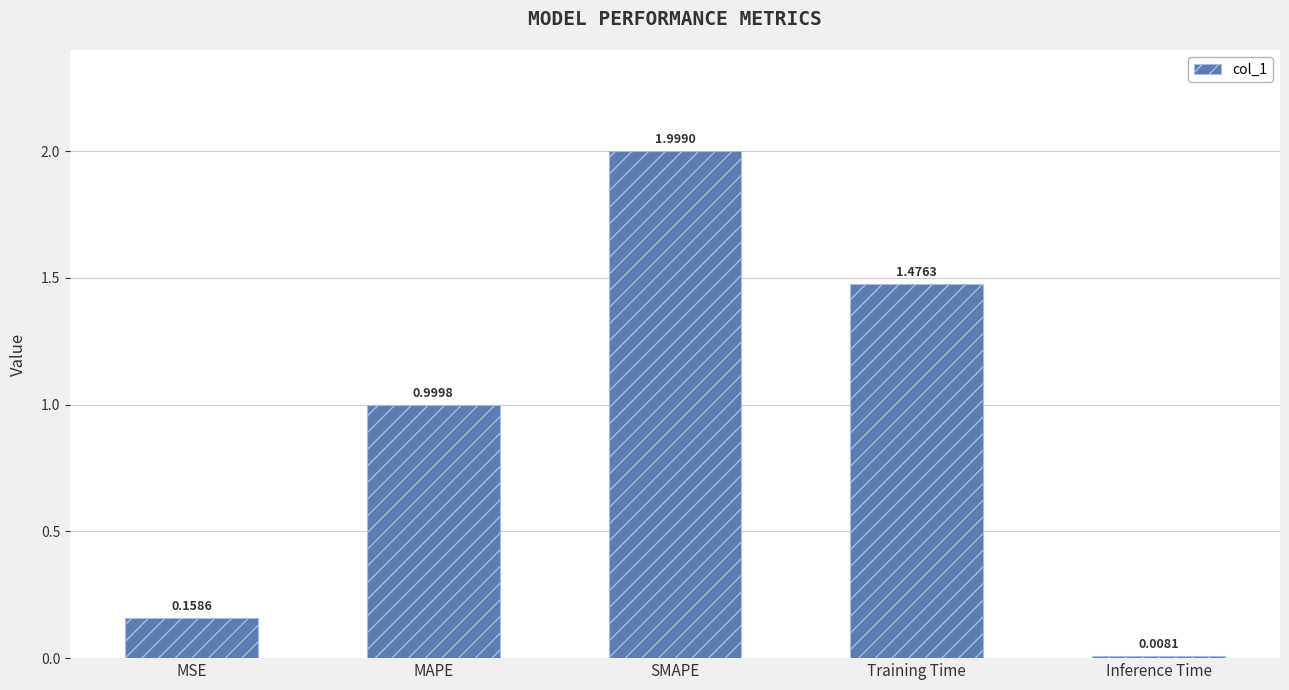

What is the difference between the maximum and minimum values?

2.0